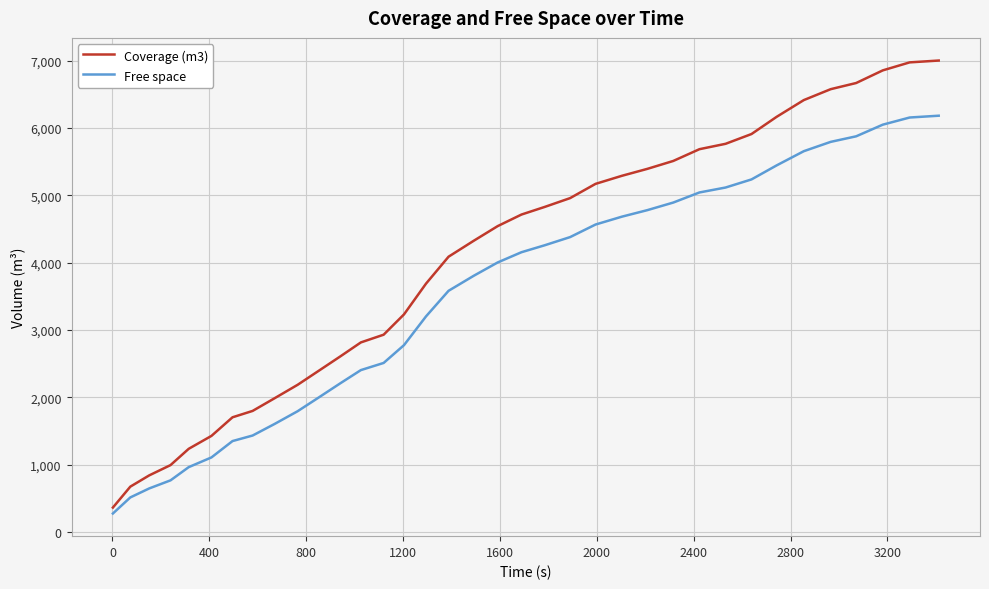

List the series in order of their peak value, lowest first.

Free space, Coverage (m3)